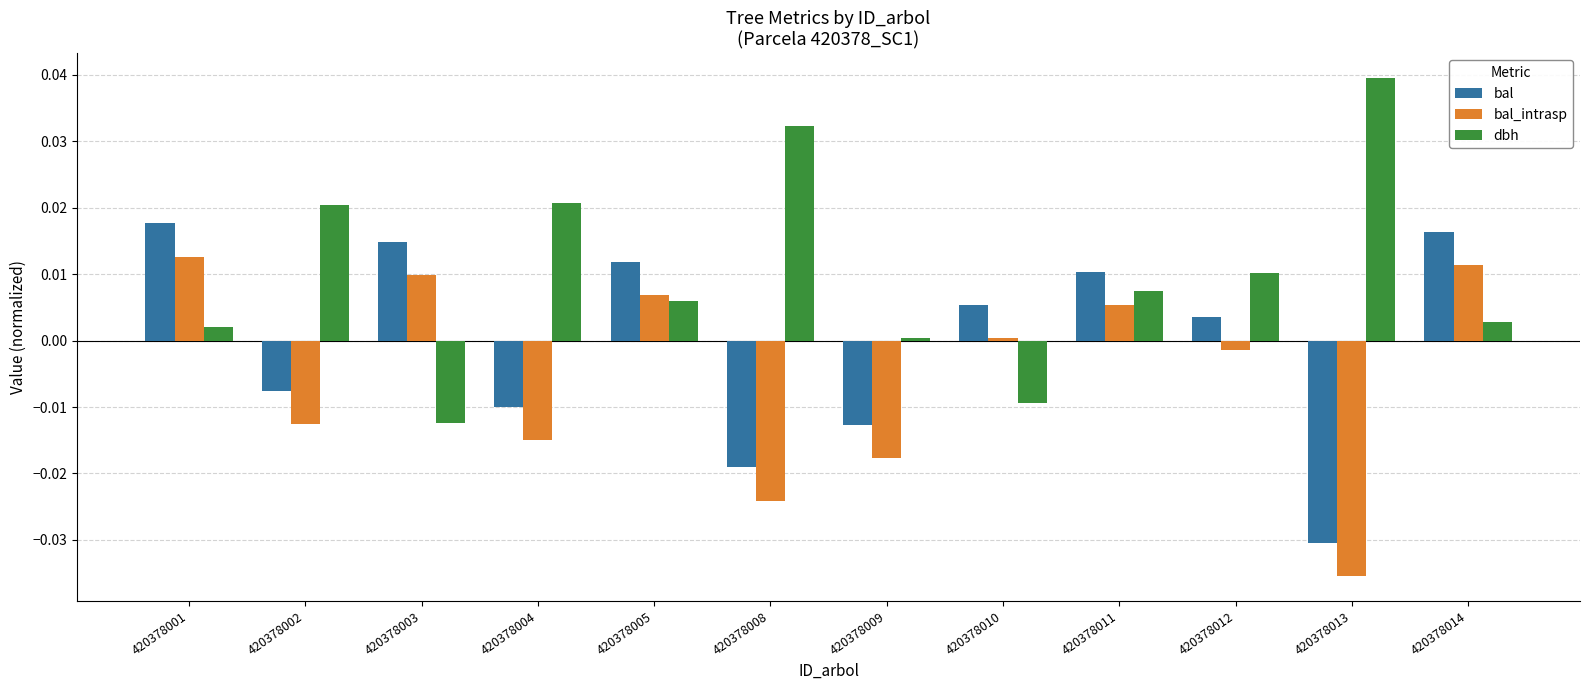

List the series in order of their overall mean, highest first.

dbh, bal, bal_intrasp